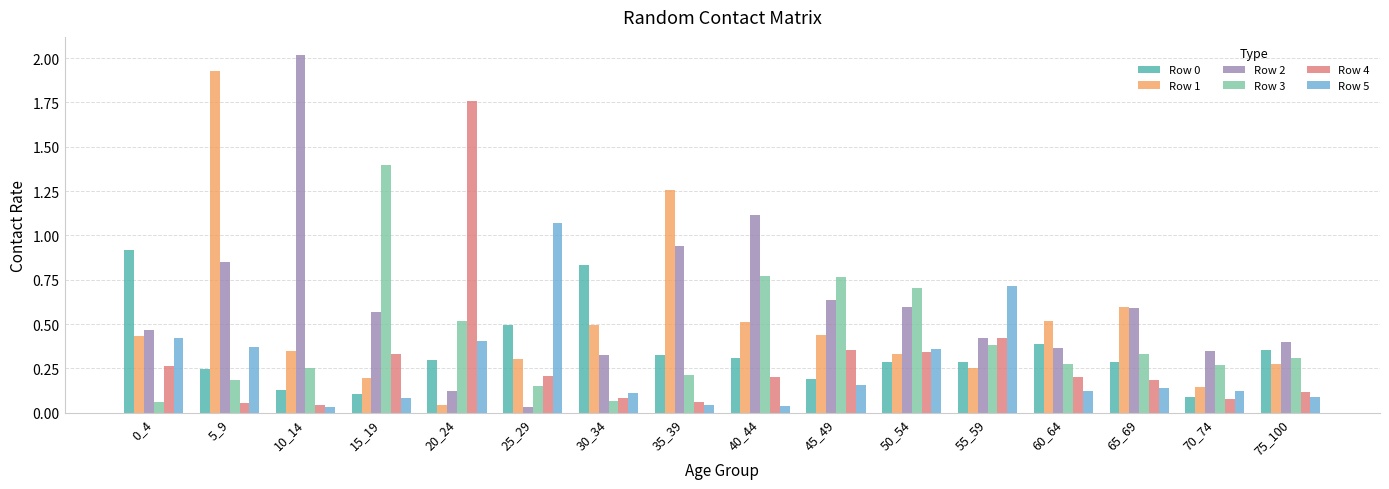

The value of Row 4 at 25_29 is 0.3. True or false?

False